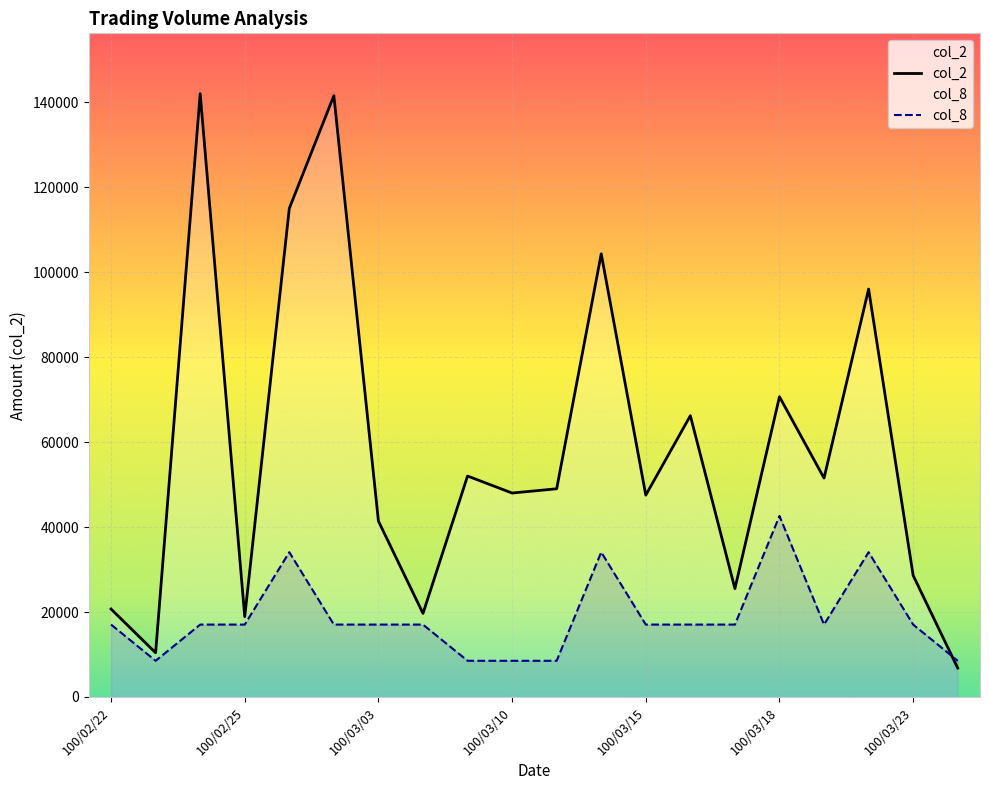

What is the minimum value shown in the chart?

6800.0